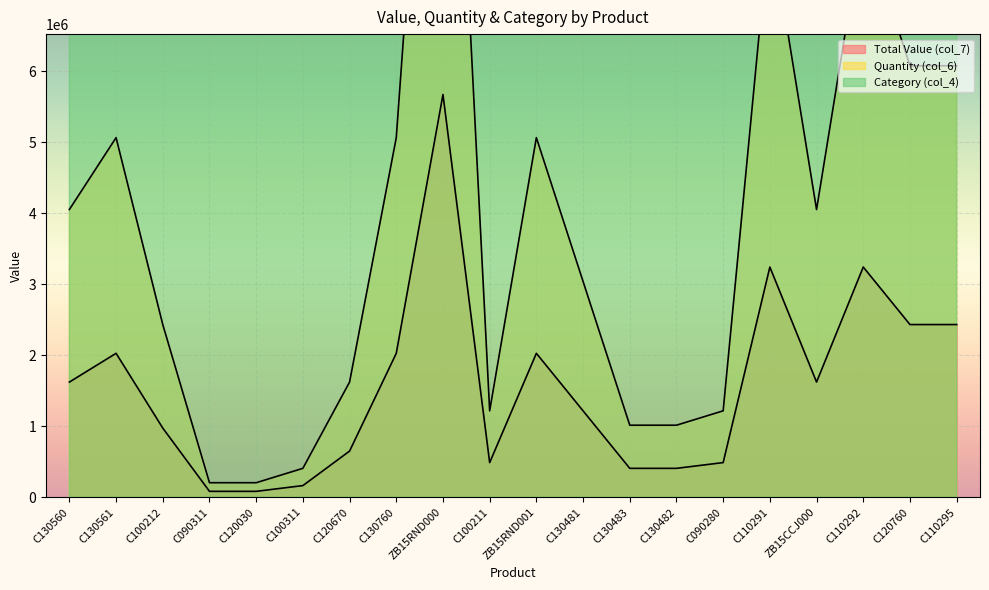

Between C110291 and ZB15CCJ000, which is larger?

C110291